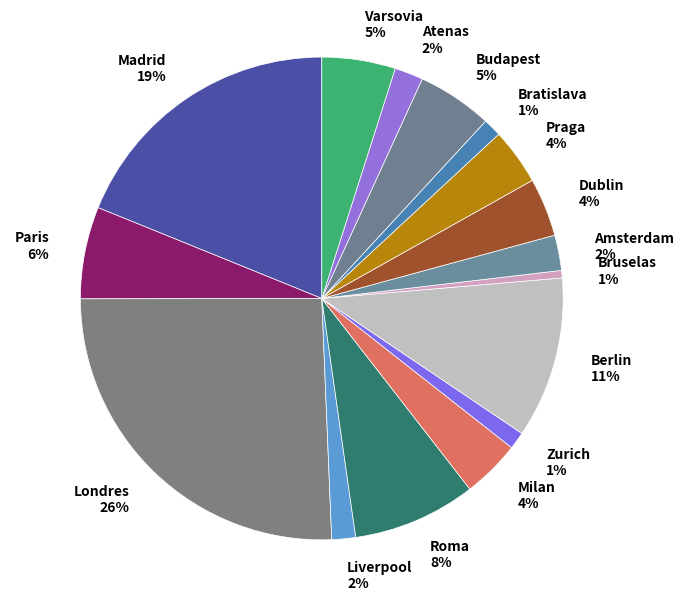

Does Praga account for over 50% of the chart?

No